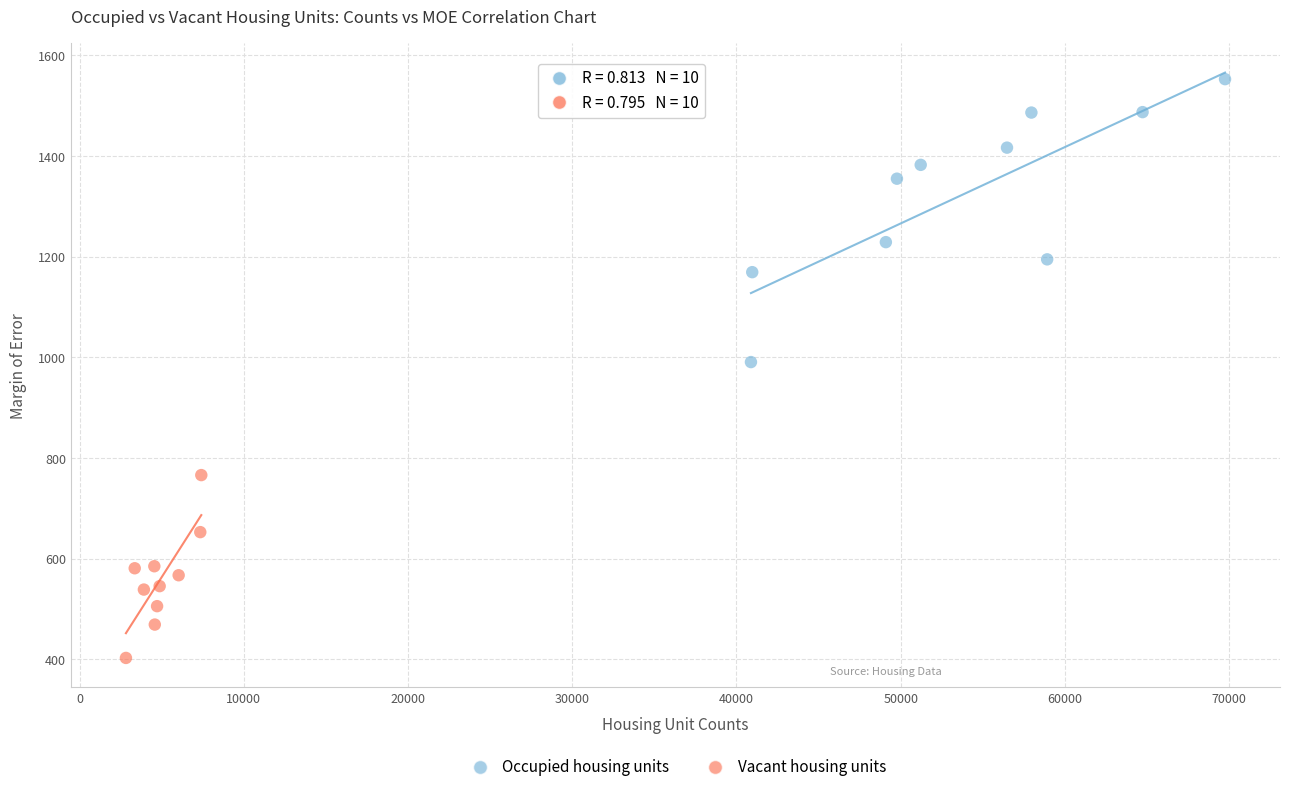

Which series has the largest Y range (max minus min)?

Occupied housing units